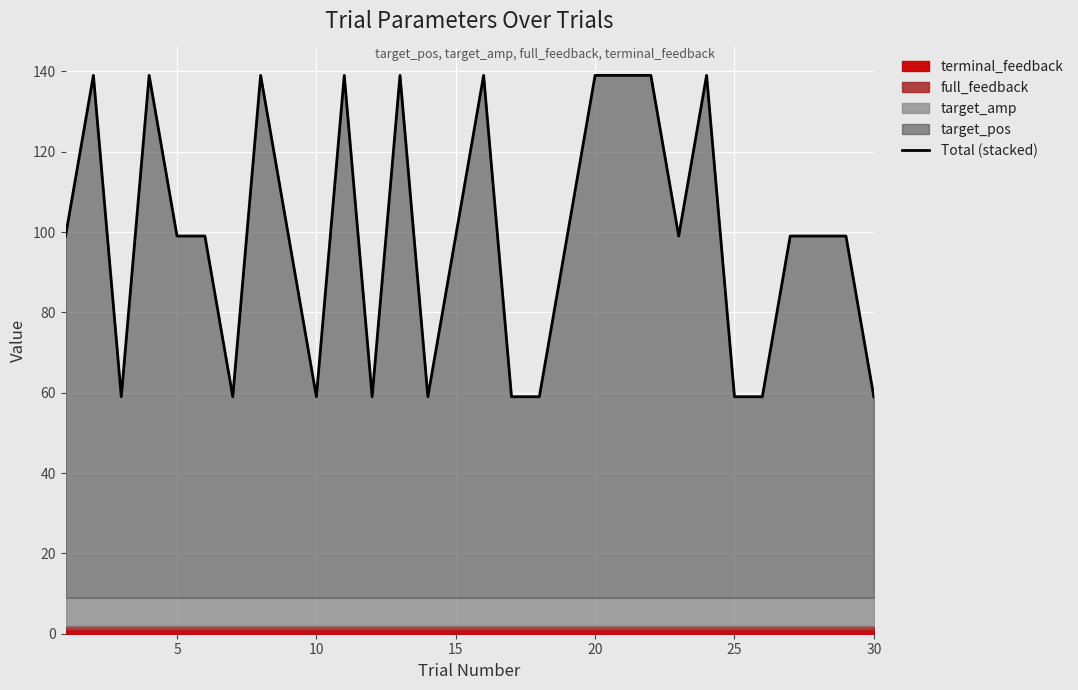

How many points are higher than both their immediate neighbors (excluding endpoints)?

7